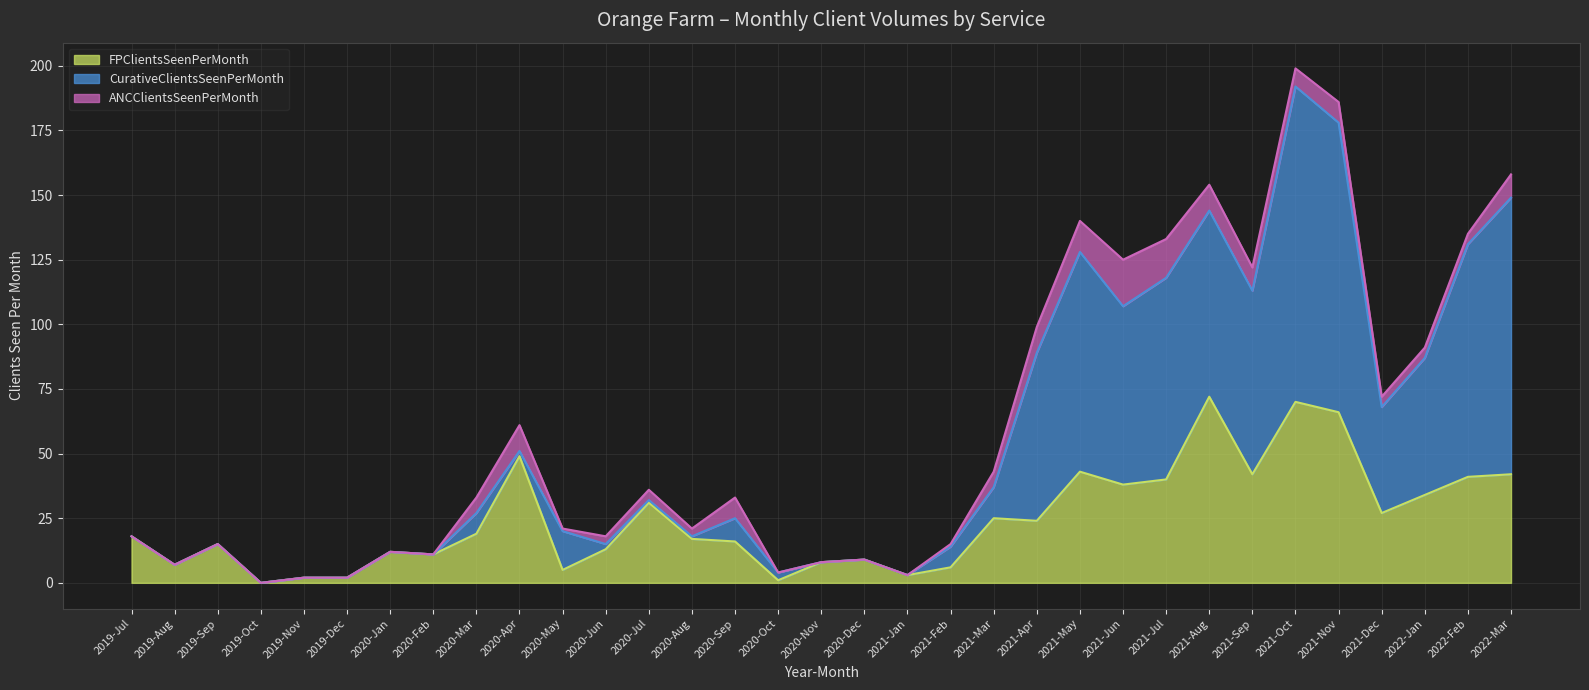

The value of FPClientsSeenPerMonth at 2021-Apr is 15. True or false?

False